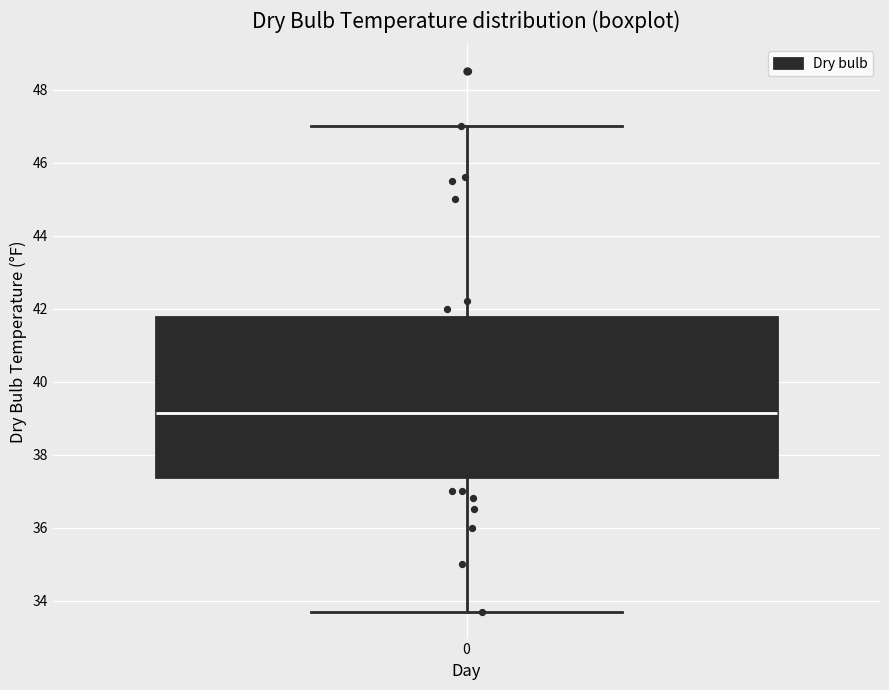

Read this box plot against the y-axis: the position of the median line, the range covered by the box, and the ends of both whiskers. The values are not printed on the chart, so give them approximately, as read against the axis.

median 39.2, box 37.4 to 41.8, whiskers 33.8 to 47.0